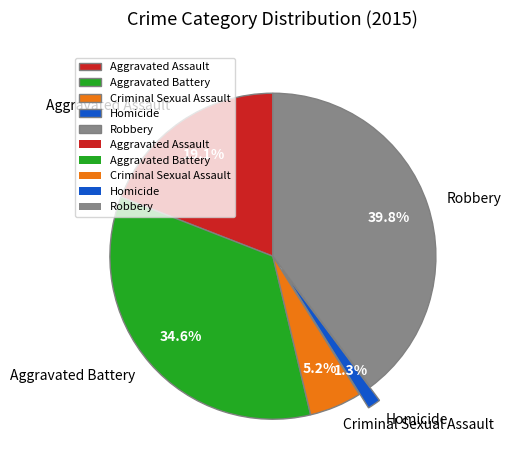

Count the number of slices in the pie.

5